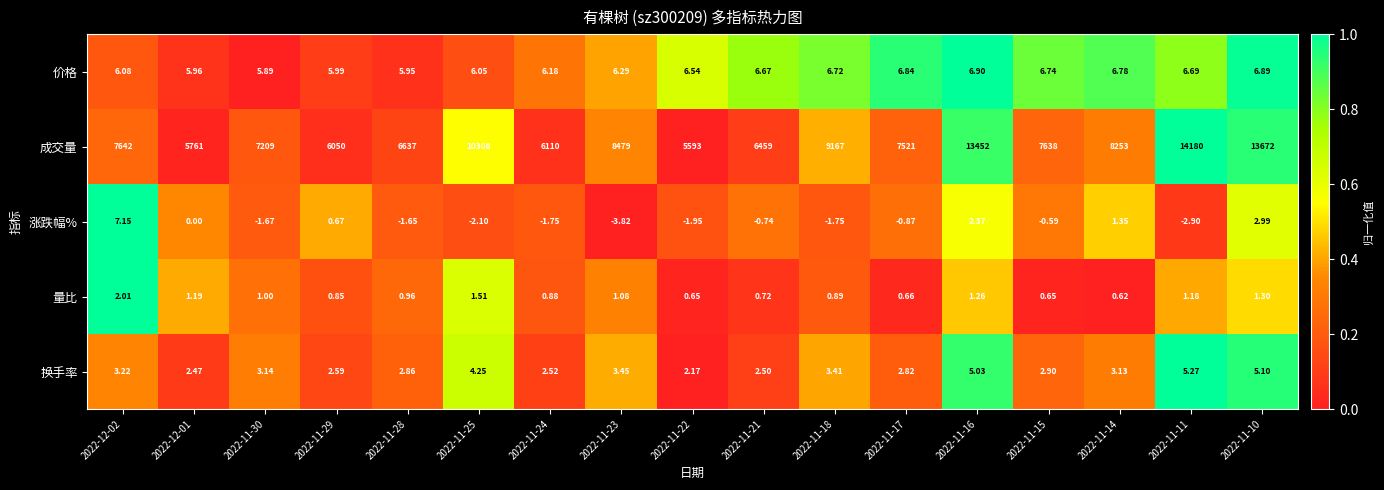

Rank the series at 2022-11-24 from lowest to highest value.

涨跌幅%, 量比, 换手率, 价格, 成交量